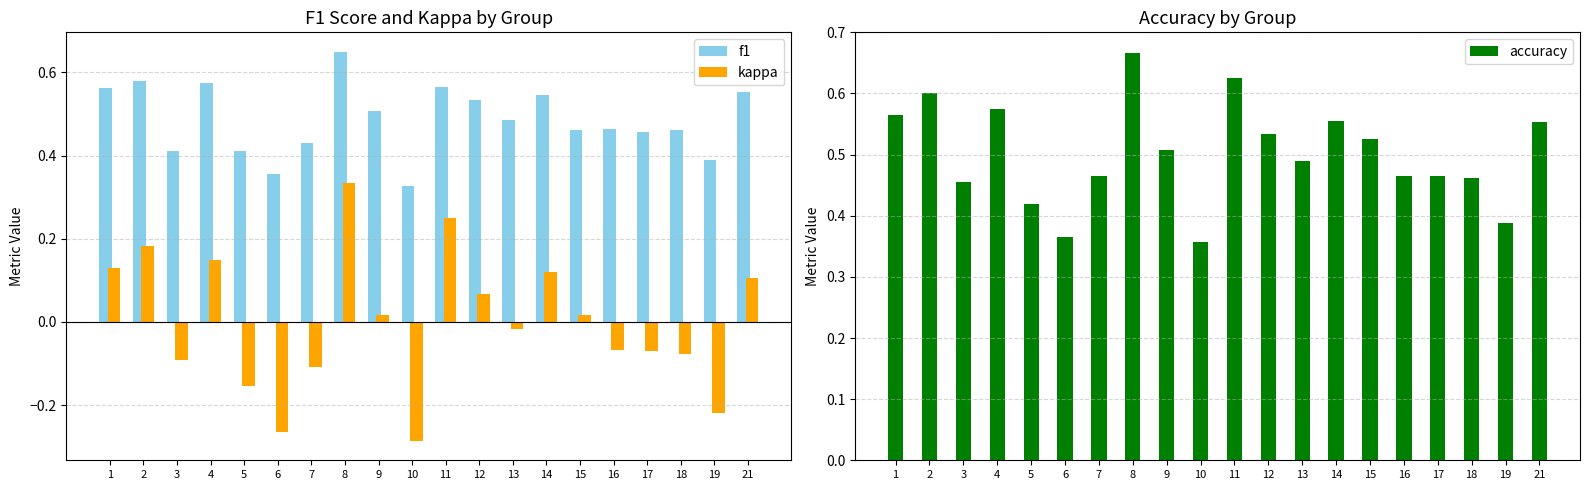

Reading left to right, transcribe all the data shown in this chart.

f1: 1=0.6	2=0.6	3=0.4	4=0.6	5=0.4	6=0.4	7=0.4	8=0.6	9=0.5	10=0.3	11=0.6	12=0.5	13=0.5	14=0.5	15=0.5	16=0.5	17=0.5	18=0.5	19=0.4	21=0.6
kappa: 1=0.1	2=0.2	3=-0.1	4=0.1	5=-0.2	6=-0.3	7=-0.1	8=0.3	9=0.0	10=-0.3	11=0.2	12=0.1	13=-0.0	14=0.1	15=0.0	16=-0.1	17=-0.1	18=-0.1	19=-0.2	21=0.1
accuracy: 1=0.6	2=0.6	3=0.5	4=0.6	5=0.4	6=0.4	7=0.5	8=0.7	9=0.5	10=0.4	11=0.6	12=0.5	13=0.5	14=0.6	15=0.5	16=0.5	17=0.5	18=0.5	19=0.4	21=0.6